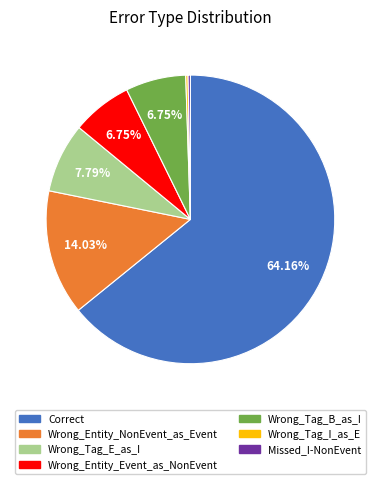

What is the majority slice?

Correct